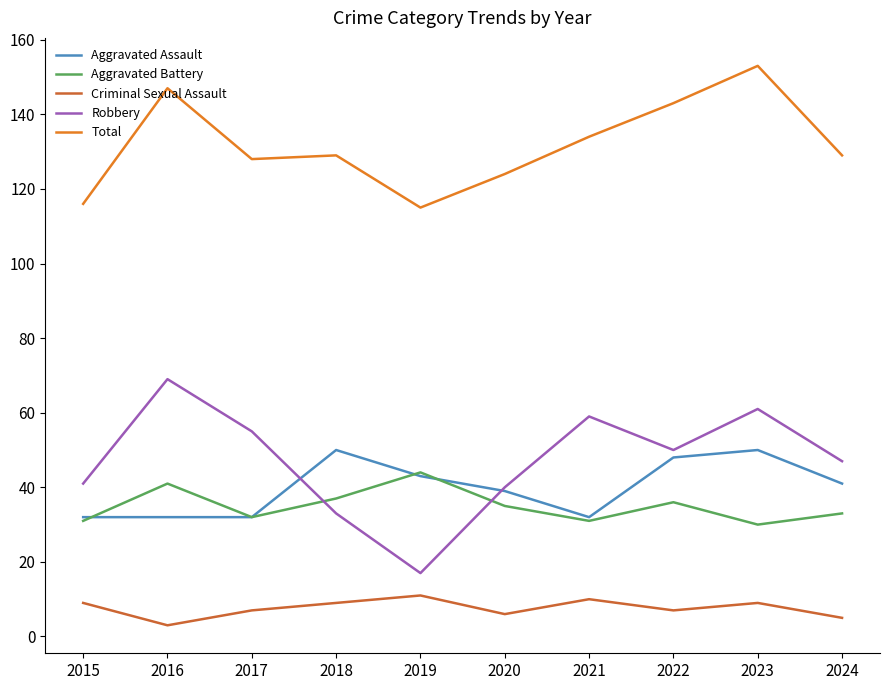

Read the Aggravated Assault value at 2020, to the nearest 5.

40